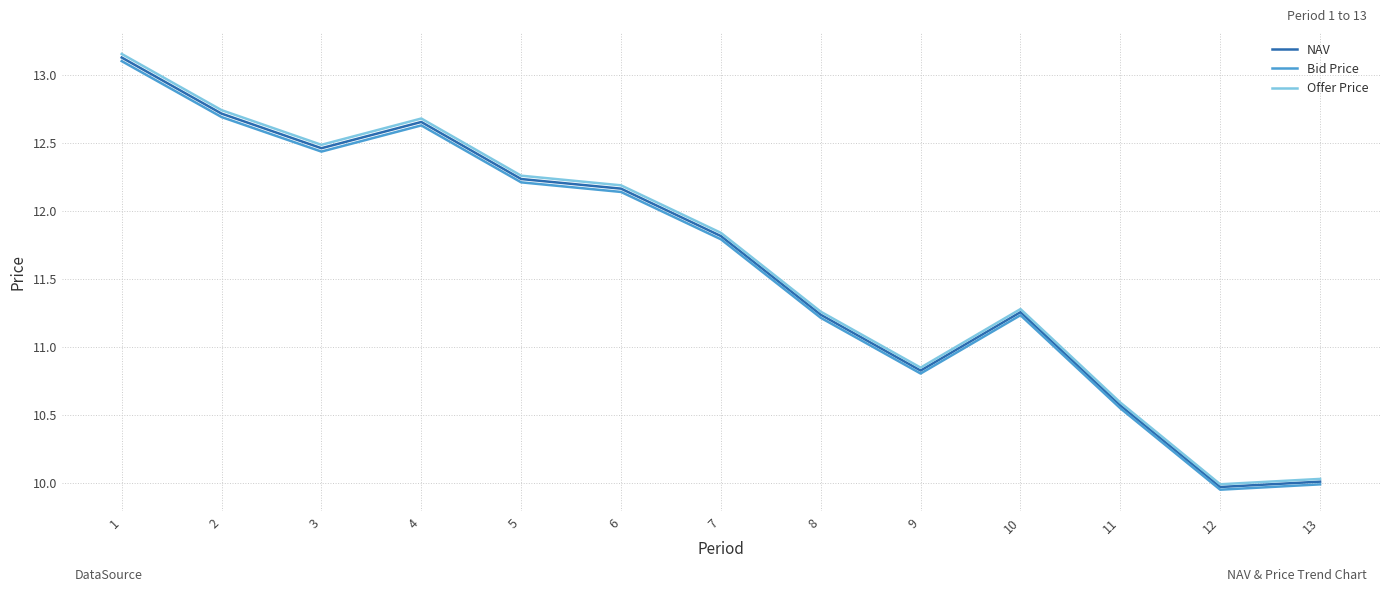

The Bid Price series shows 16.0 at 5. True or false?

False